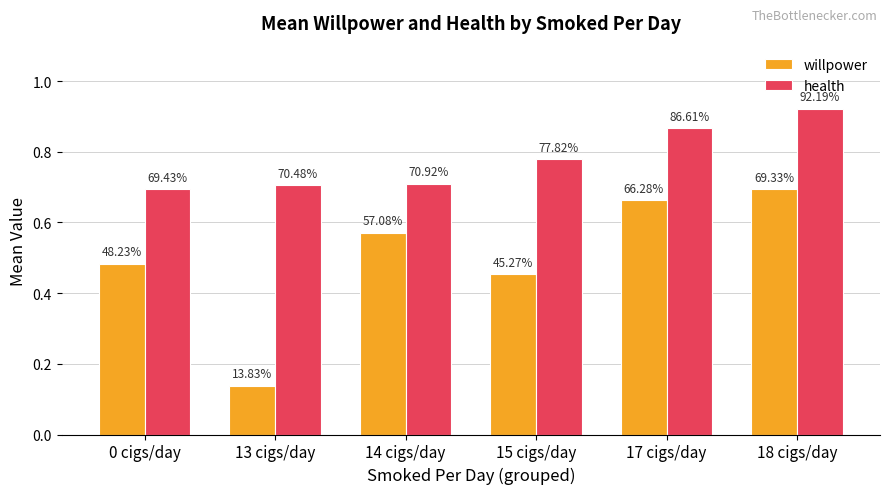

What are all the series names shown in the legend?

willpower, health